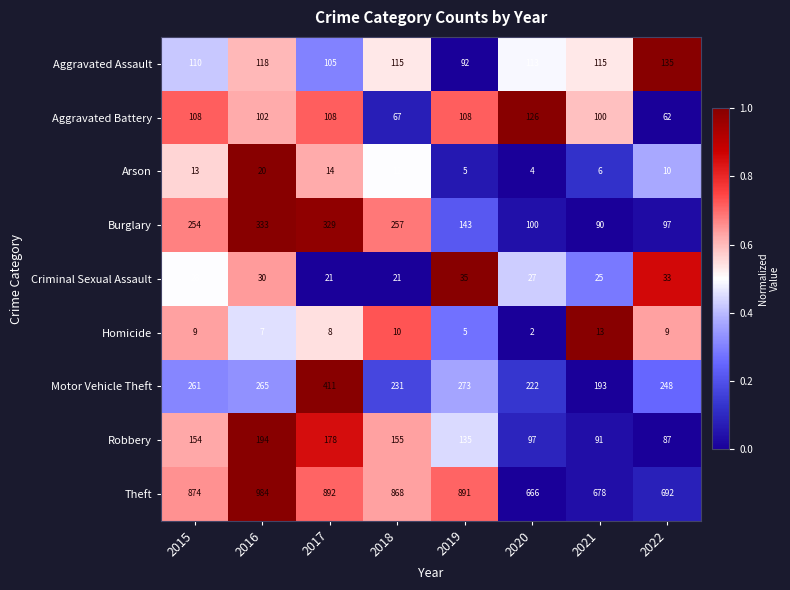

Count the number of data series in this chart.

9